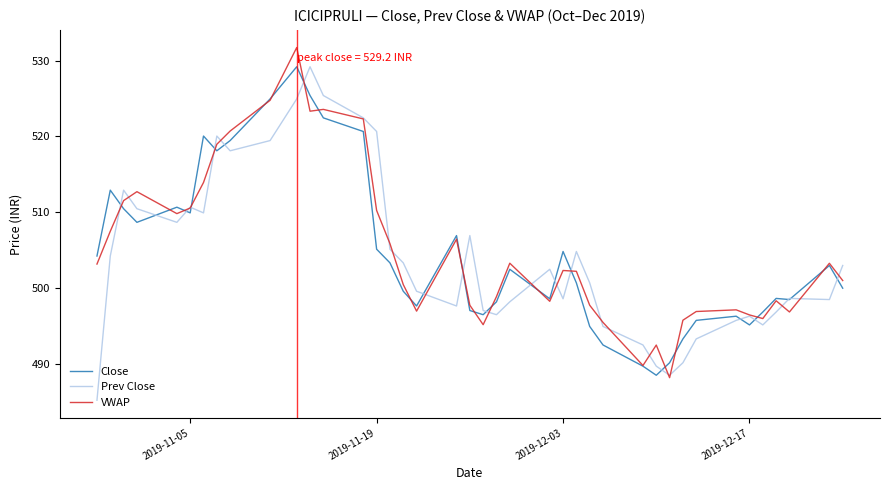

What is the maximum value shown in the chart?

531.7